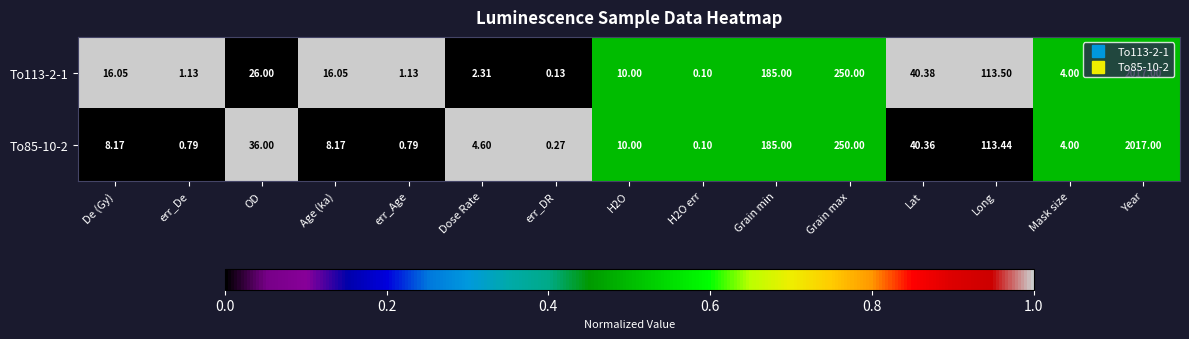

At which label does To113-2-1 first exceed 16?

De (Gy)